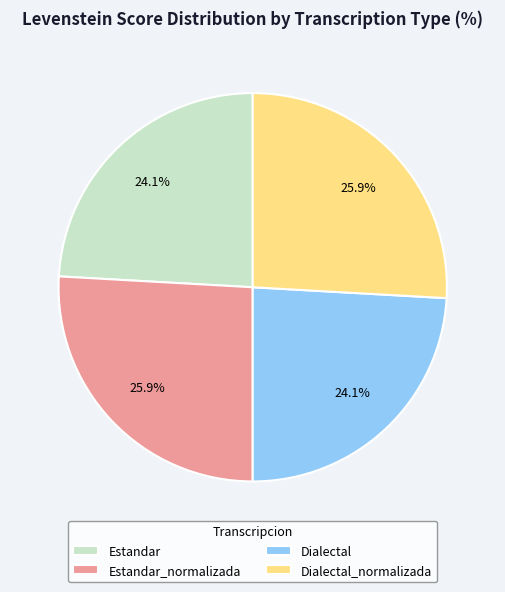

The Dialectal_normalizada slice represents 35% of the pie. True or false?

False